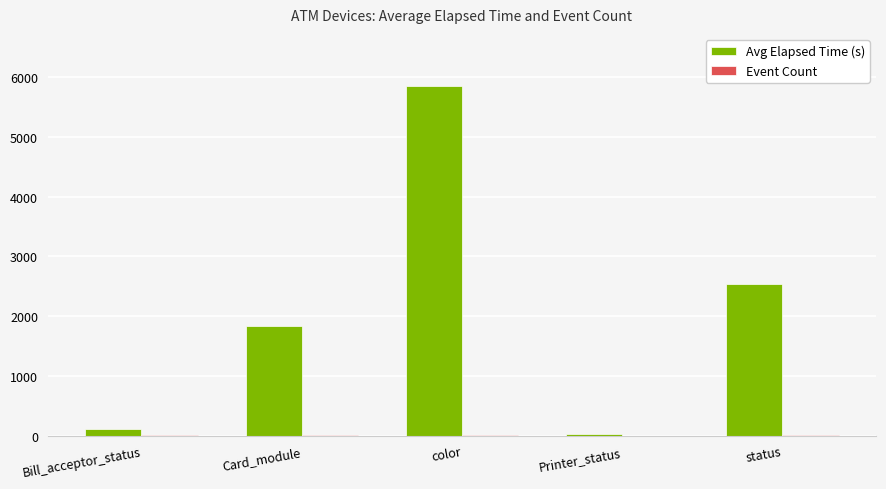

At which label is Avg Elapsed Time (s) closest to 2938?

status